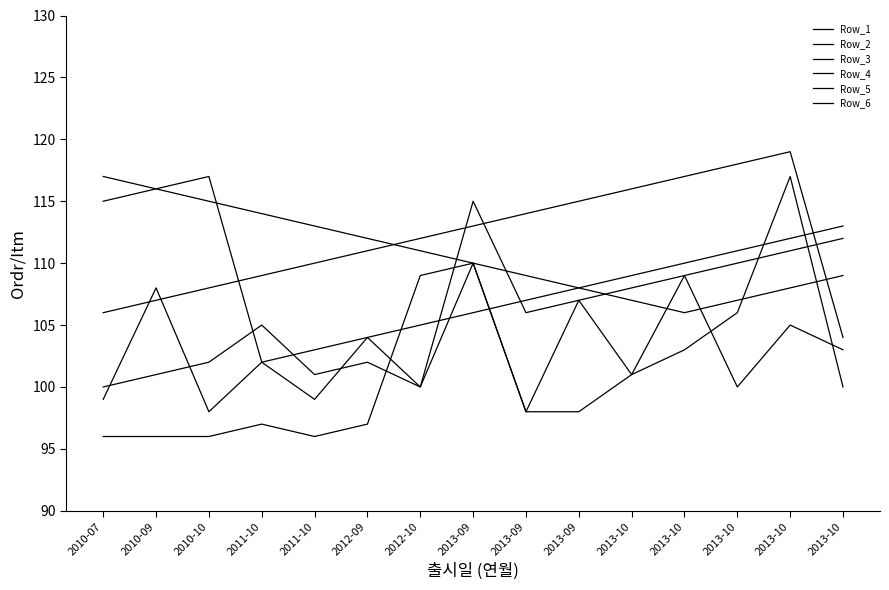

At which category is the sum across all series the highest?

2013-10